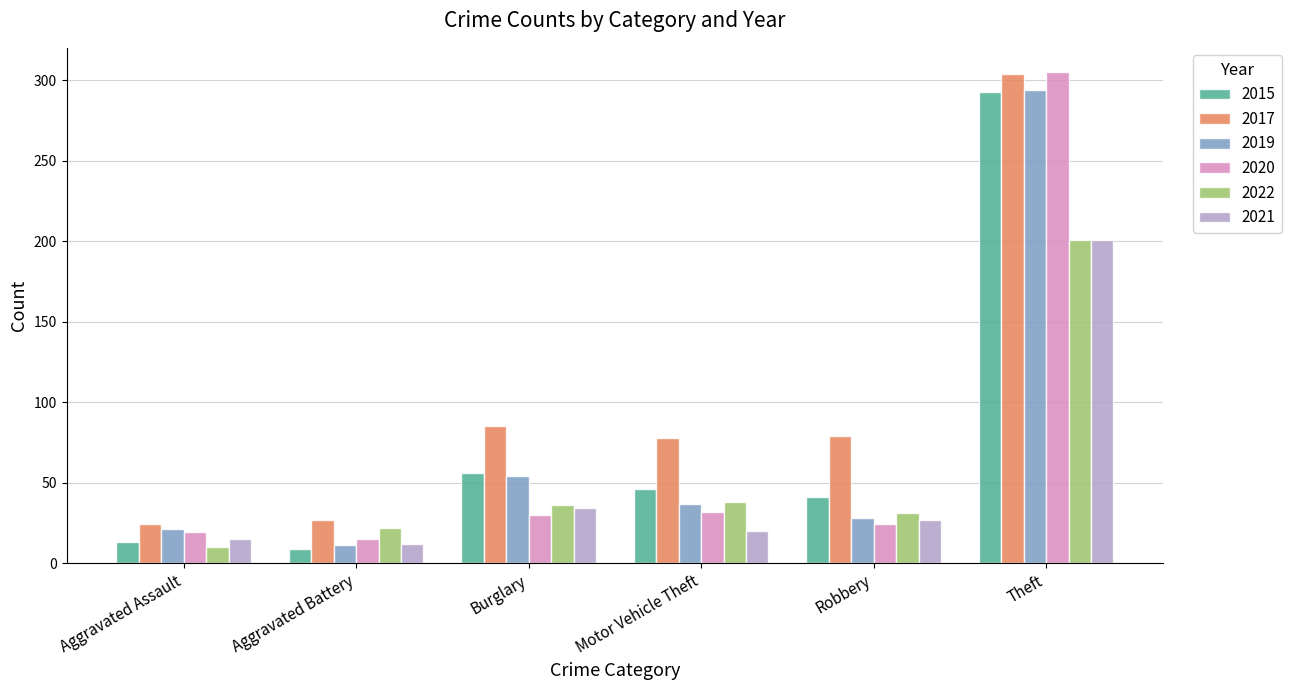

What is the difference between the second highest and second lowest values in the 2015 series?

43